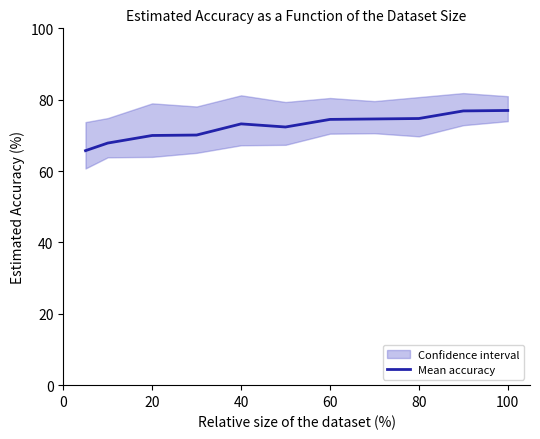

Is it true that Mean accuracy equals 73.2 at 40?

True